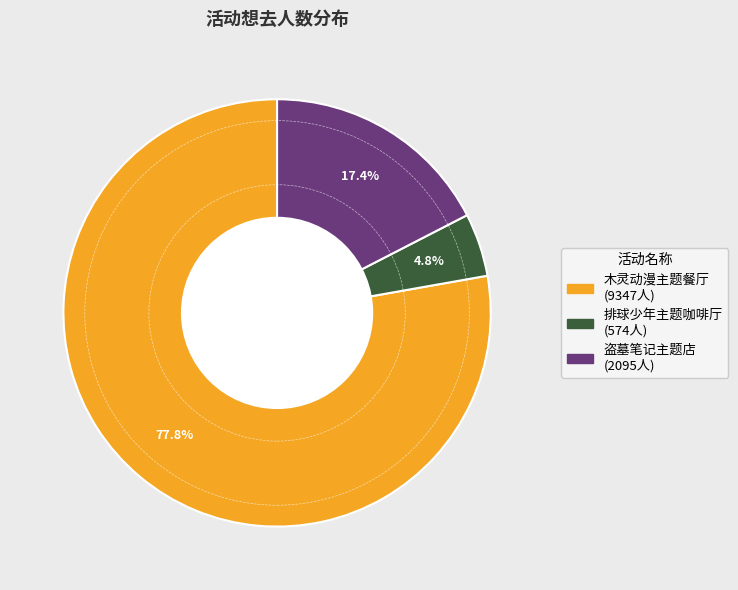

Is there any slice that represents more than half of the pie?

Yes